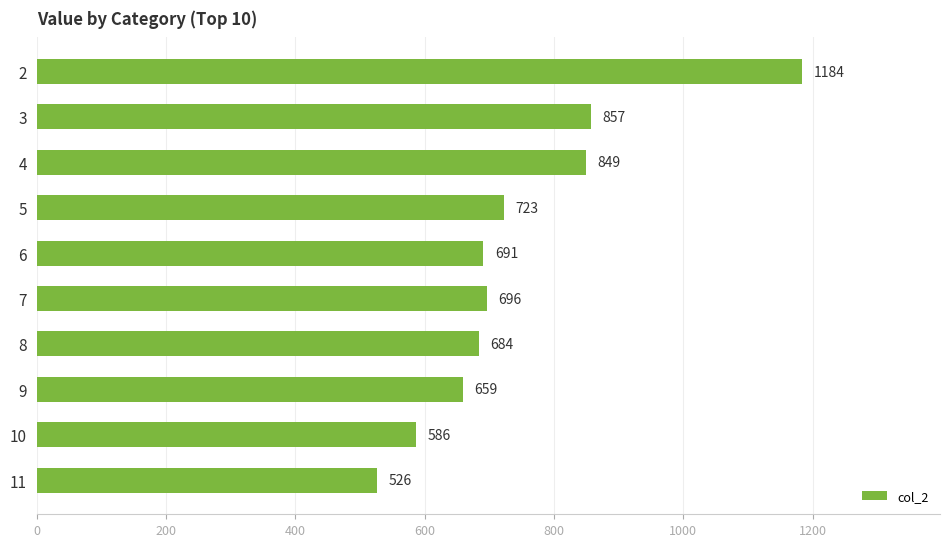

How many bars are there in total?

10